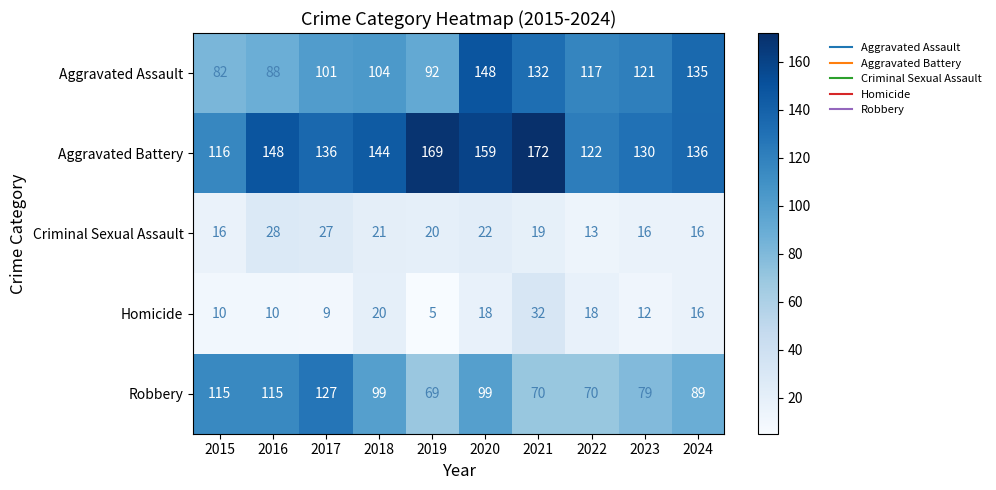

Where does the Homicide series first go above 16?

2018